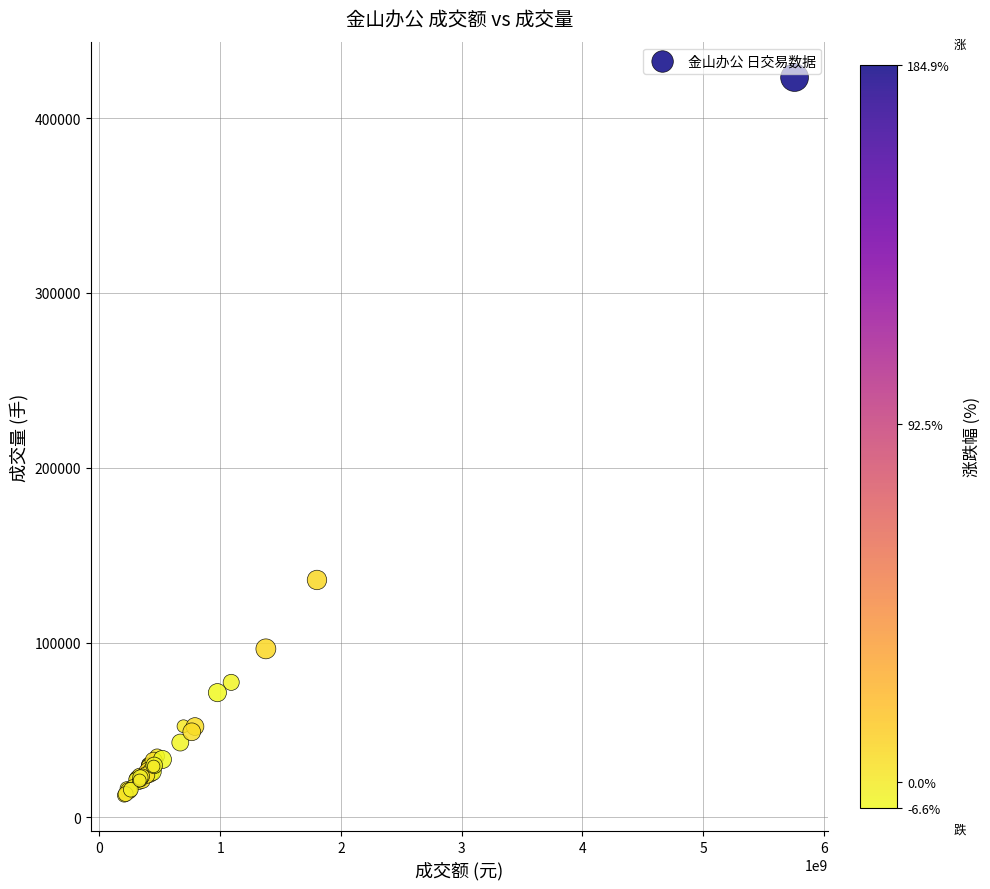

What Y value in the scatter plot is closest to 217910?

135781